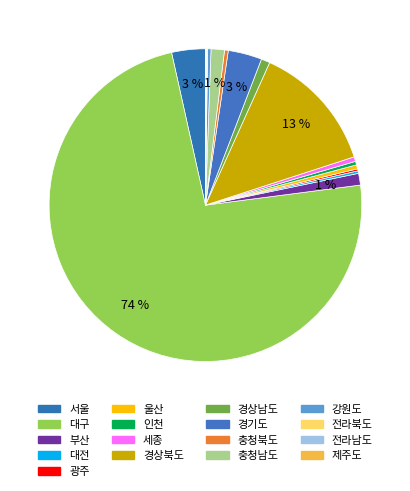

What percentage is NOT represented by 충청남도?

98.6%